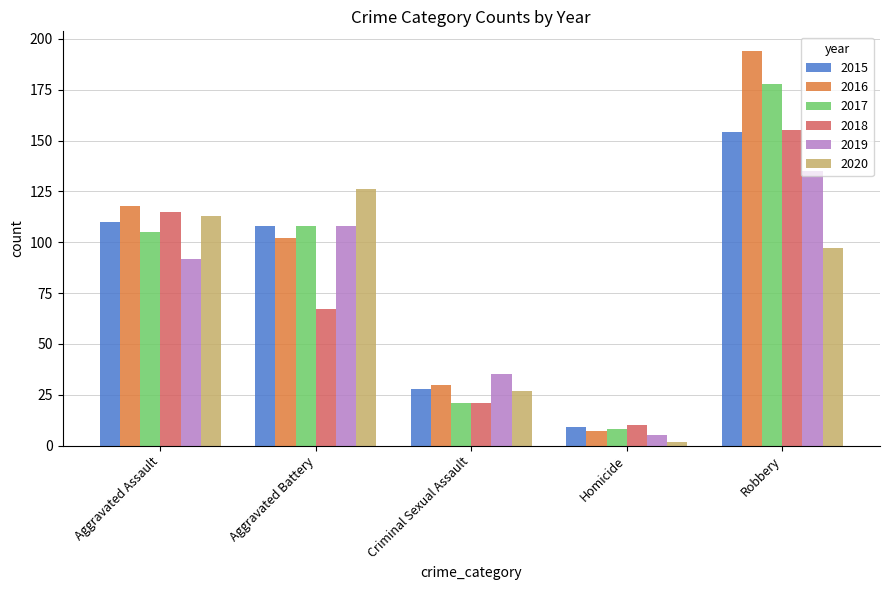

What is the label of the 5th bar from the right?

Aggravated Assault